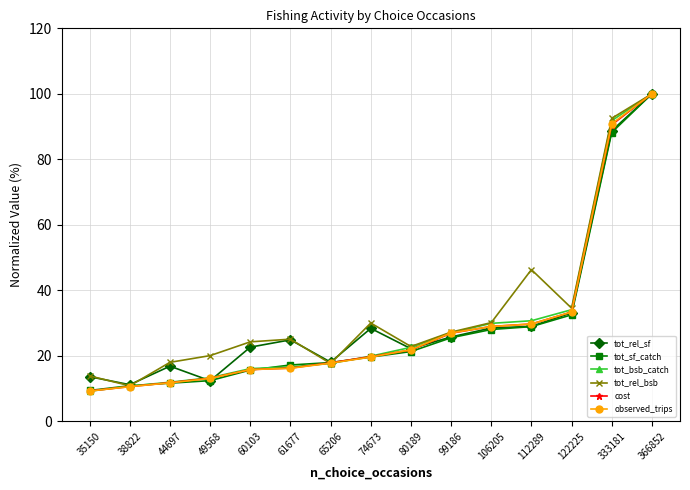

What is the difference between the cost values at 333181 and 38822?

79.9